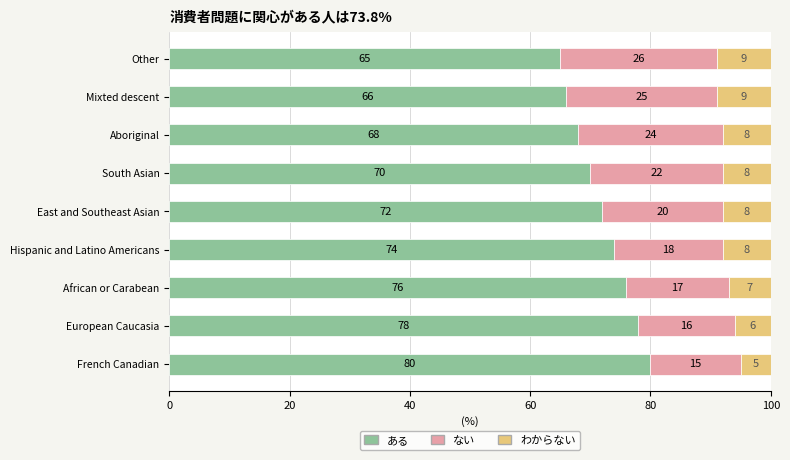

What is the highest value of the ある series?

80